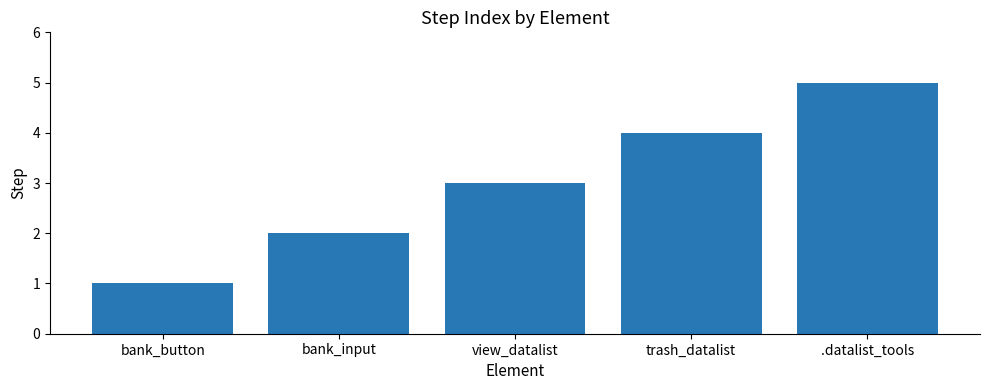

Approximately how many times larger is the value at trash_datalist compared to bank_button?

4.0